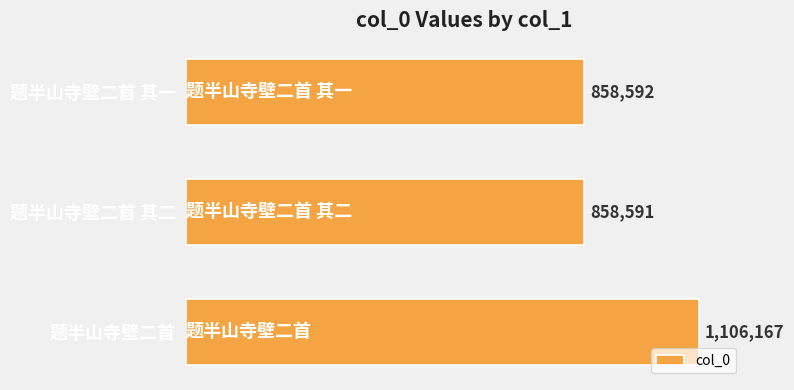

List the labels in order of value, largest first.

题半山寺壁二首, 题半山寺壁二首 其一, 题半山寺壁二首 其二